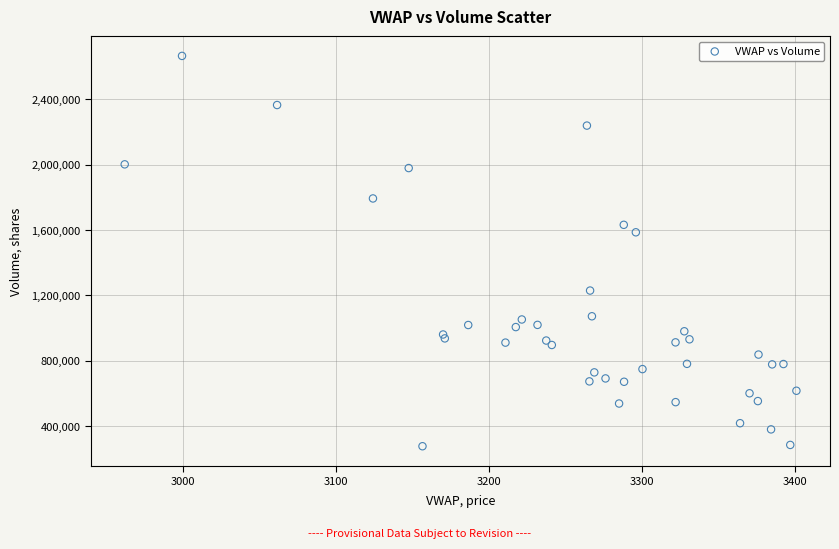

What Y value in the scatter plot is closest to 1470934?

1585879